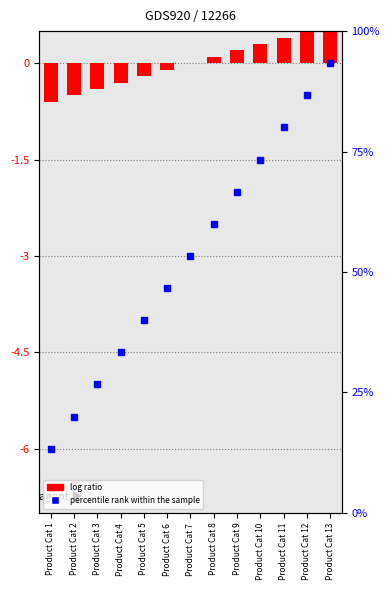

At which category does the chart reach its minimum across all series?

Product Cat 1